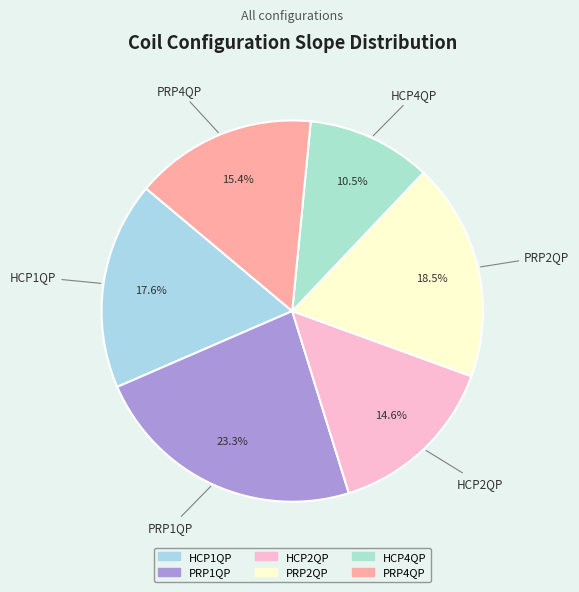

Is it true that HCP1QP is 18% of the pie?

True